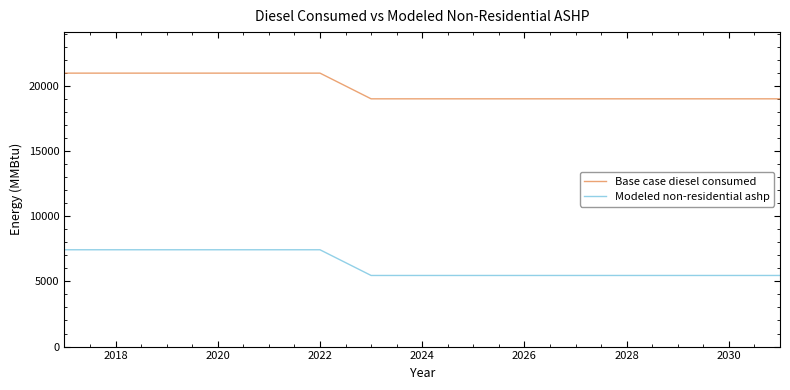

What is the maximum value for Modeled non-residential ashp?

7422.5